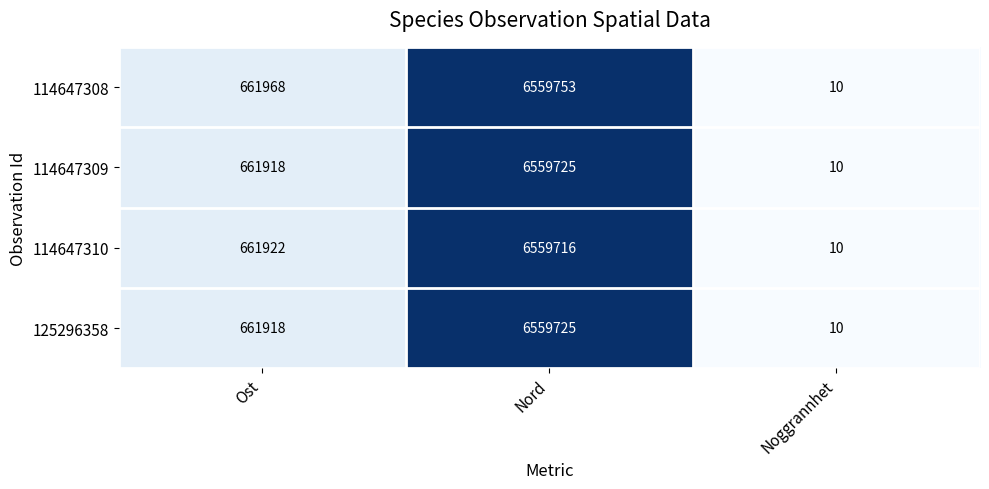

What is the greatest value displayed?

6559753